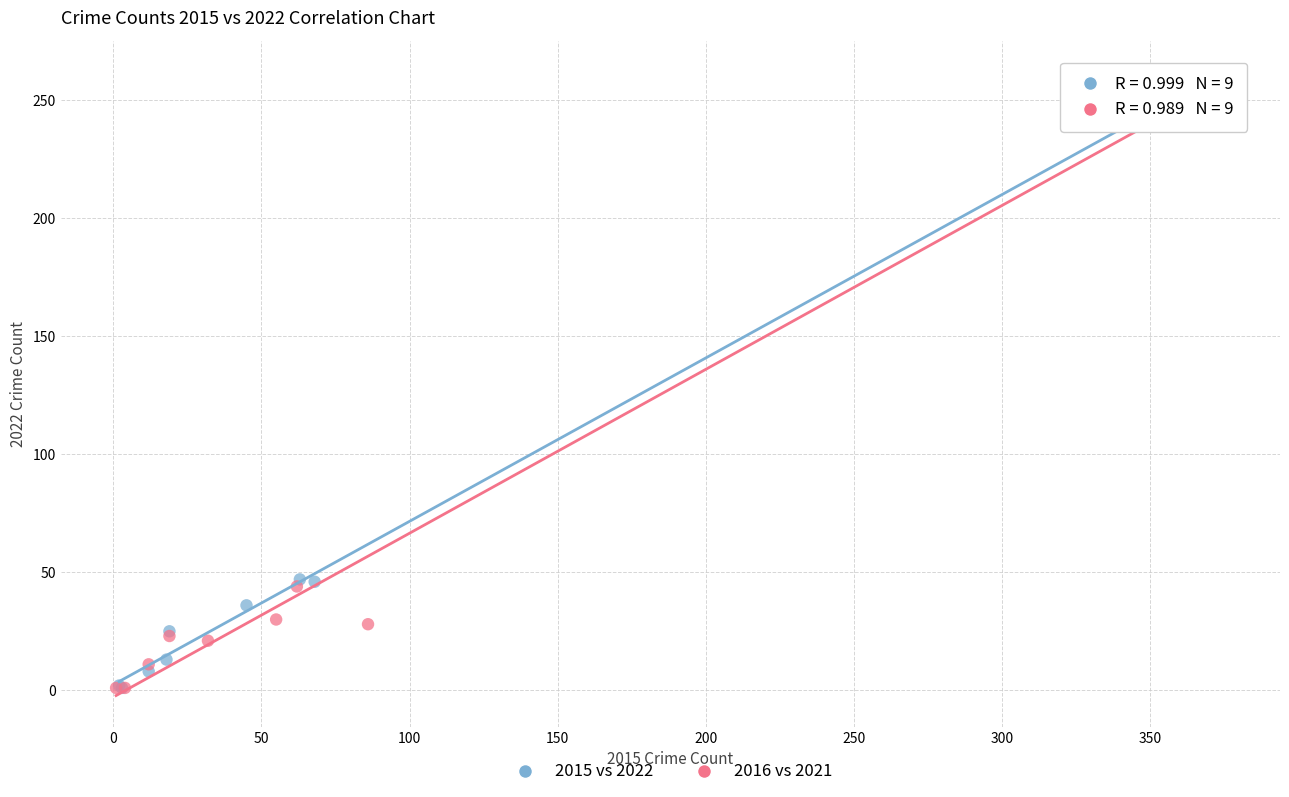

Which series has the widest spread of Y values?

2015 vs 2022